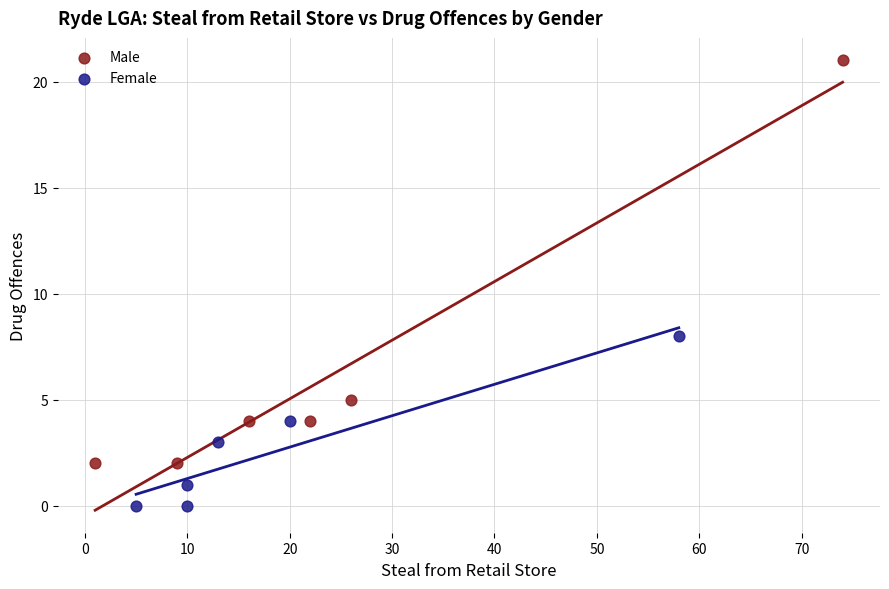

Which series contains the highest Y value?

Male